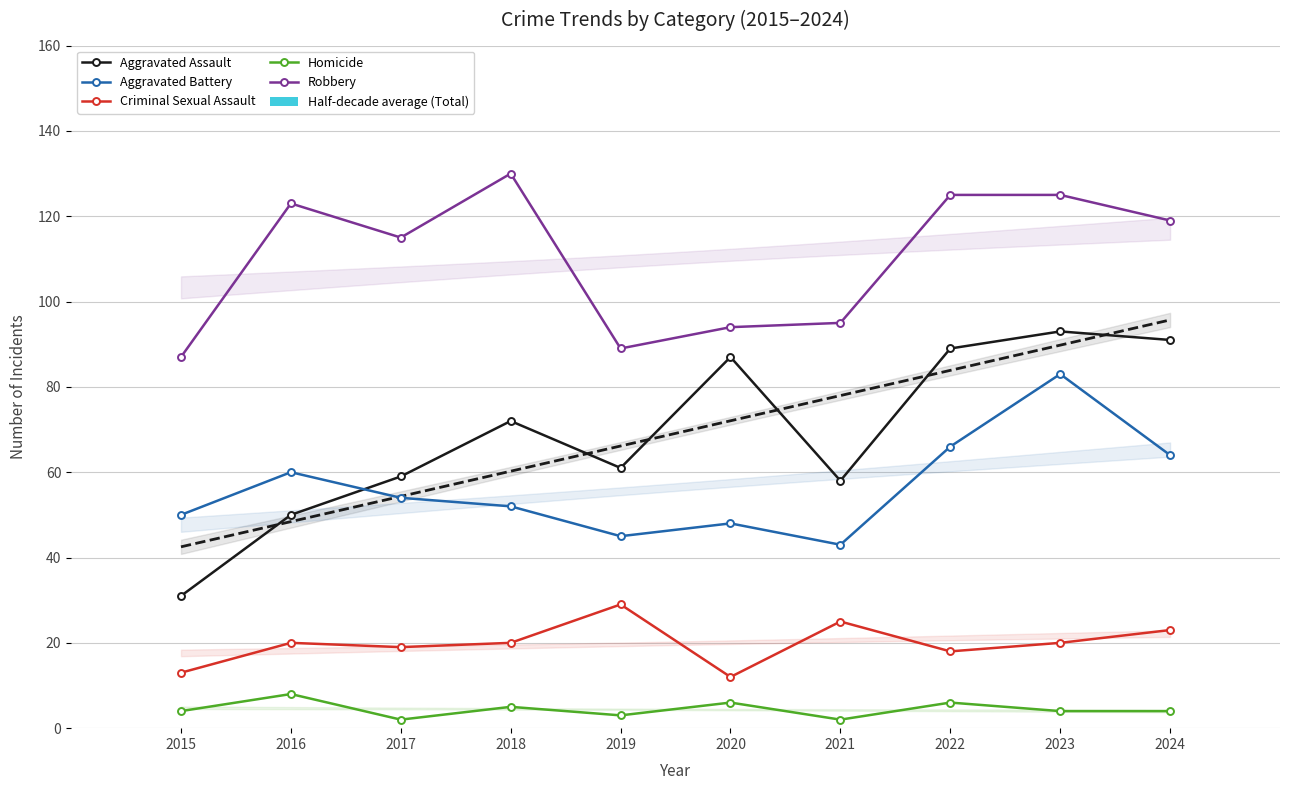

Reading left to right, extract all data points from this chart.

Aggravated Assault: 31	50	59	72	61	87	58	89	93	91
Aggravated Battery: 50	60	54	52	45	48	43	66	83	64
Criminal Sexual Assault: 13	20	19	20	29	12	25	18	20	23
Homicide: 4	8	2	5	3	6	2	6	4	4
Robbery: 87	123	115	130	89	94	95	125	125	119